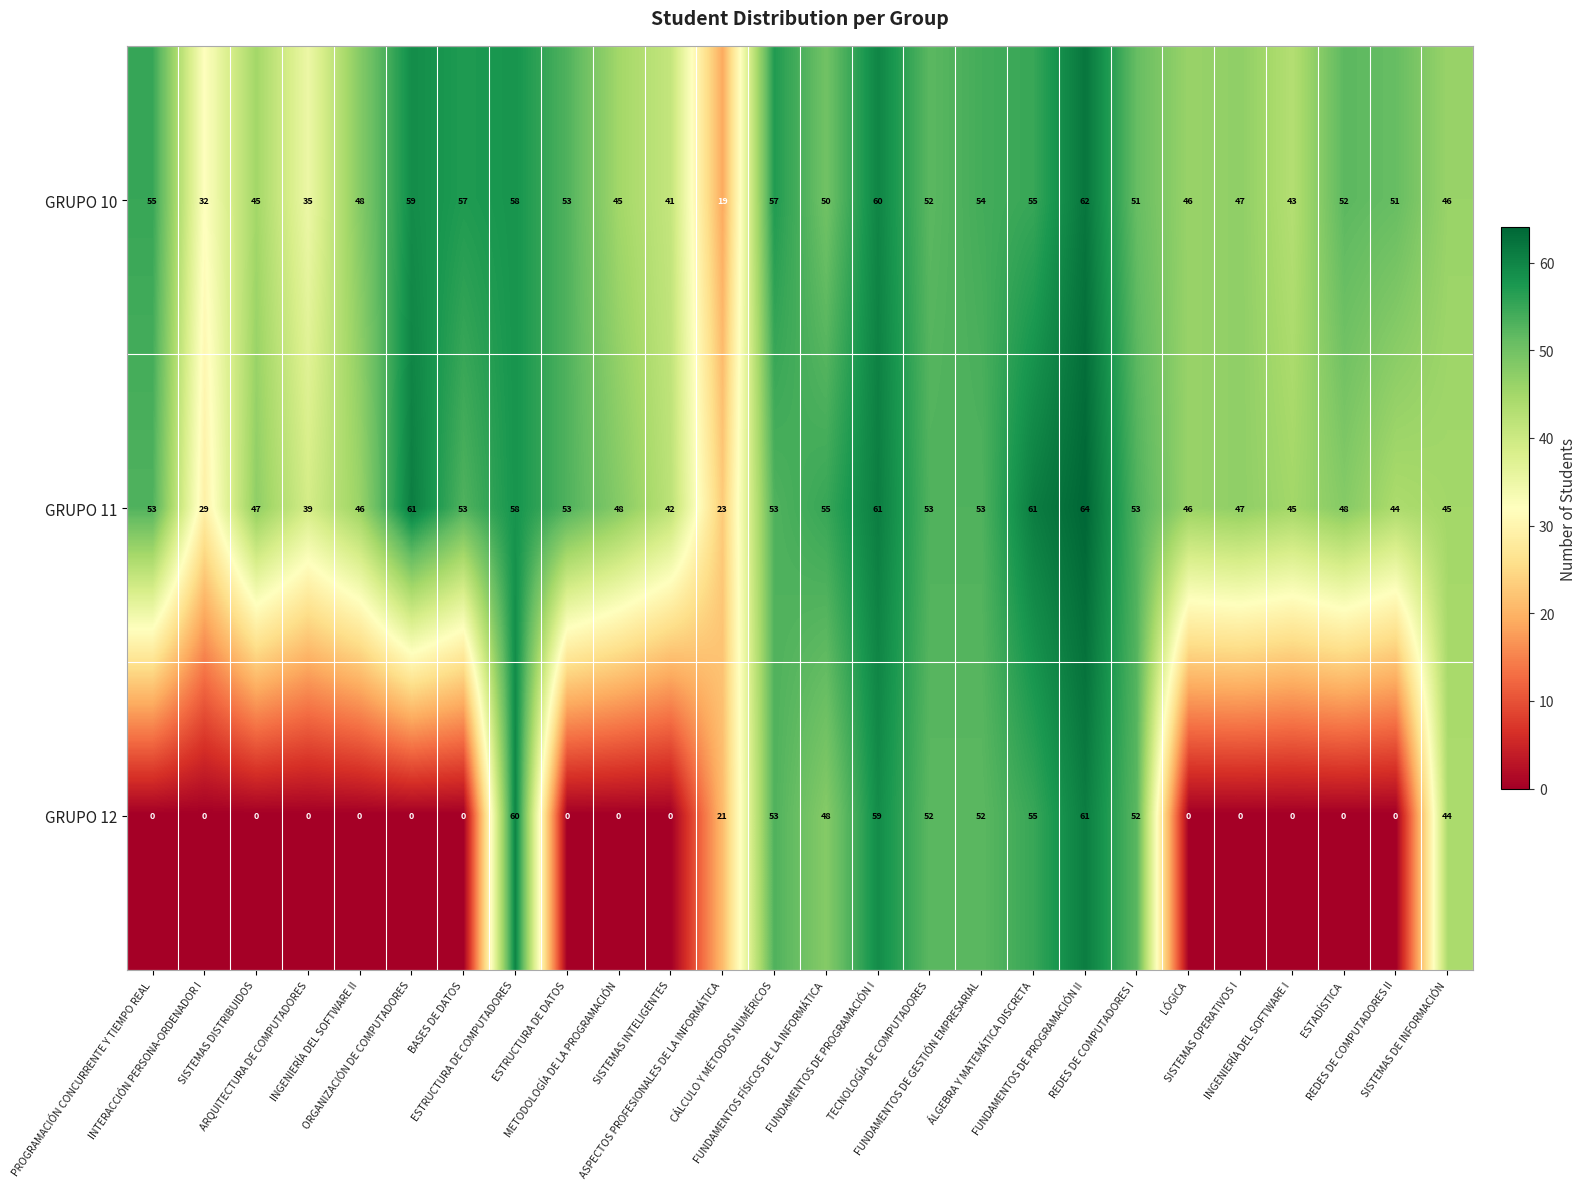

Which series has the largest total across all categories?

GRUPO 11